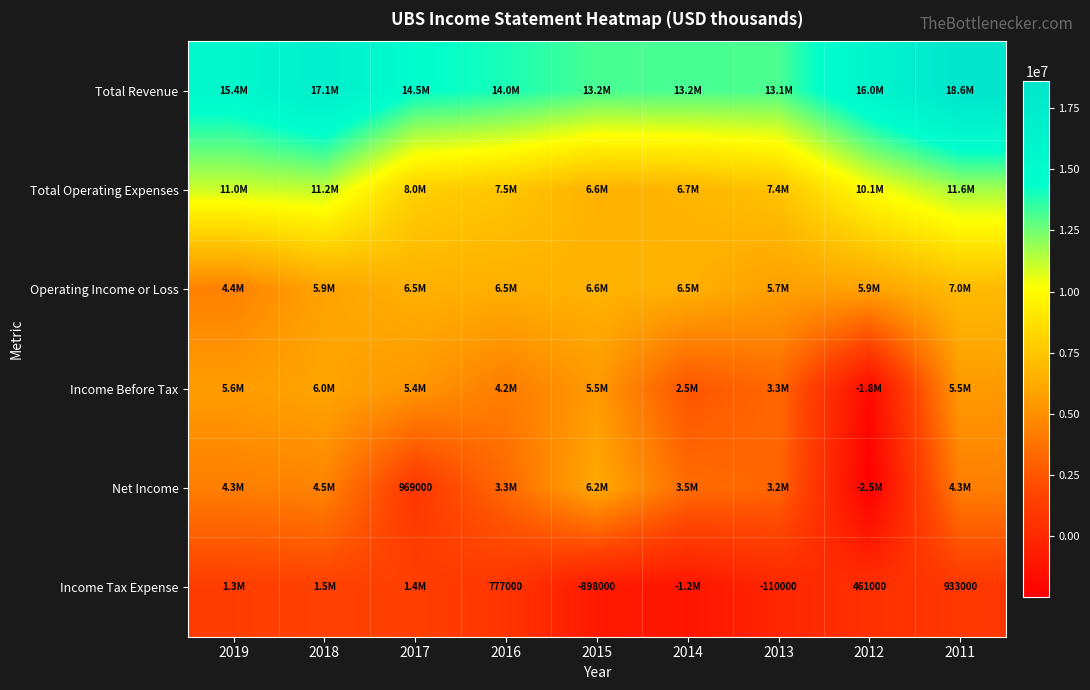

How many series are shown in this chart?

6